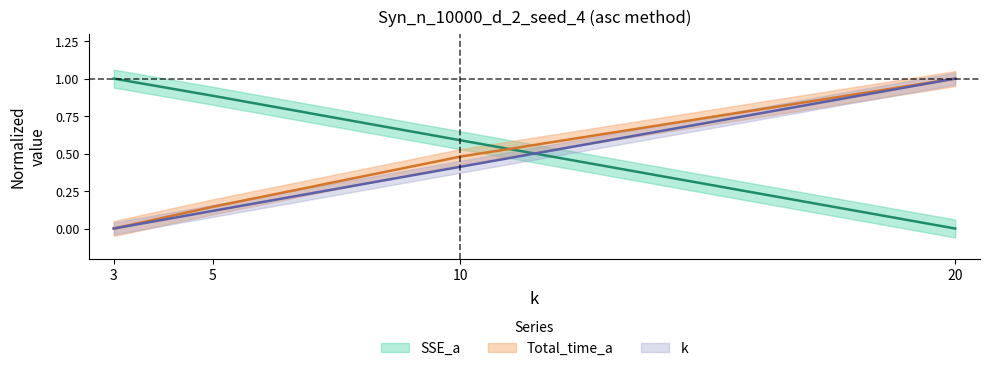

The value of SSE_a at 3 is 1.0. True or false?

True